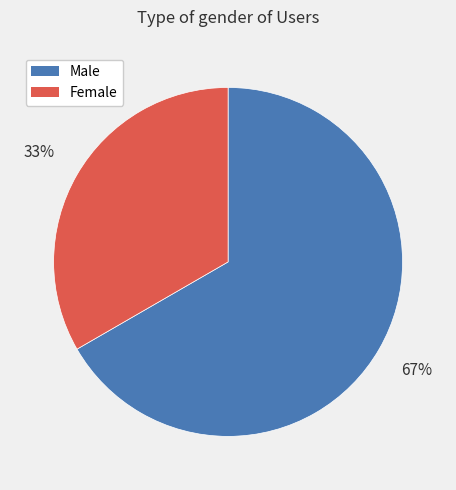

To the nearest percent, what is the combined percentage of Male and Female?

100%